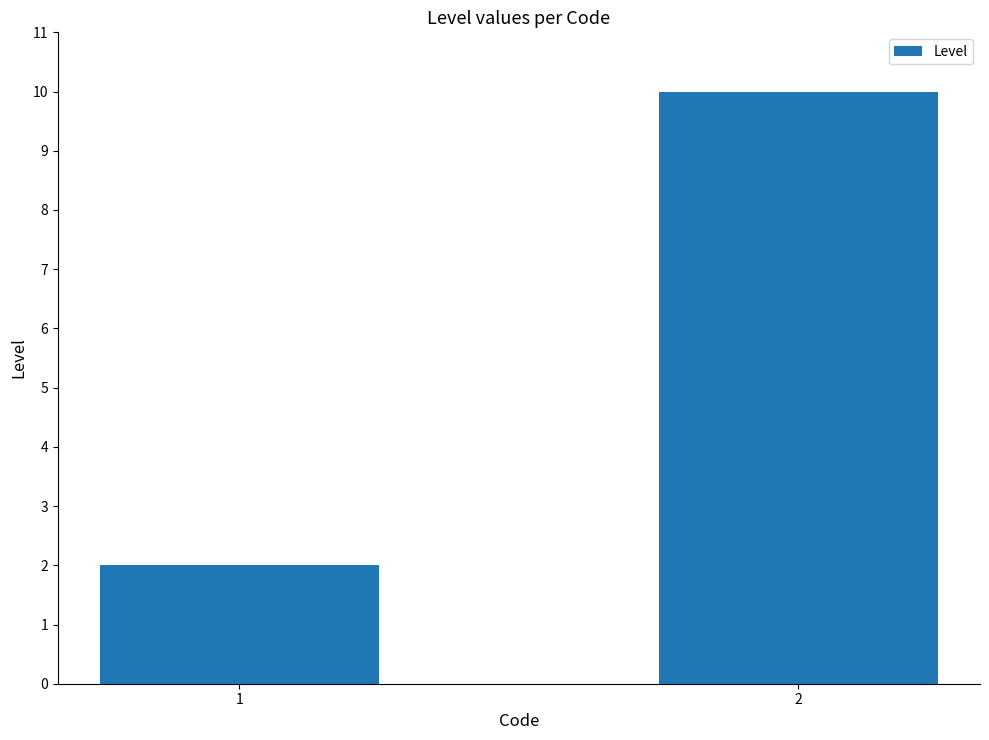

Does the chart contain any negative values?

No